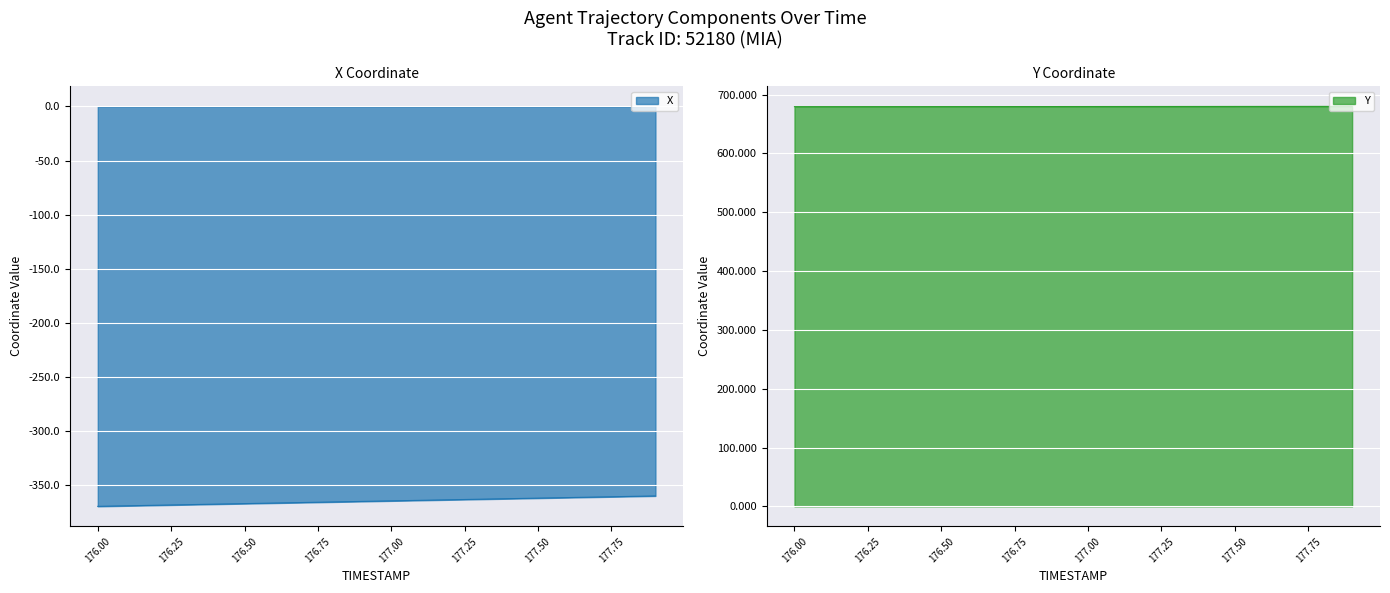

What is the approximate value of X at 177.9?

-359.7